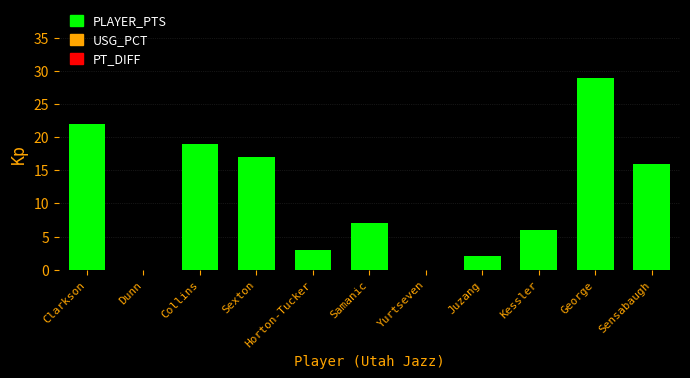

What is the change in value from Kessler to George?

+23